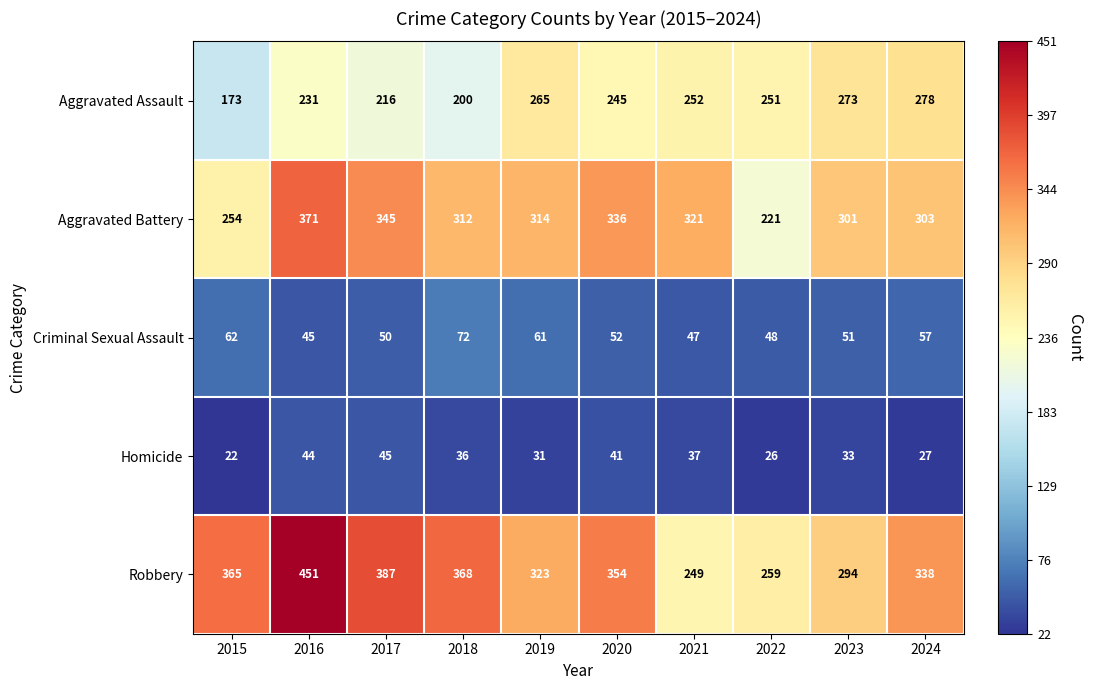

Rank the series by their maximum value, from highest to lowest.

Robbery, Aggravated Battery, Aggravated Assault, Criminal Sexual Assault, Homicide